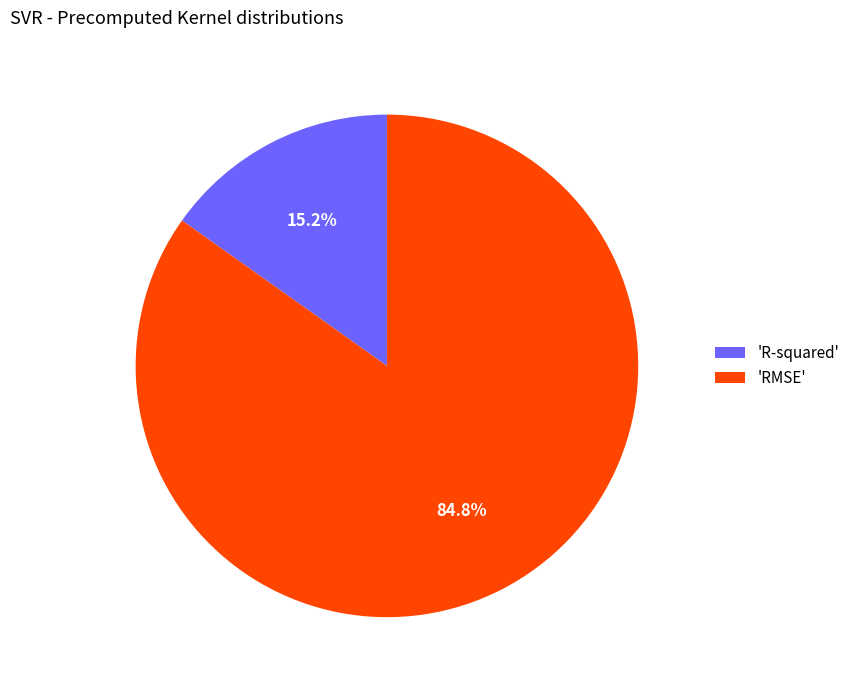

To the nearest percent, what is the difference between the largest and smallest slice percentages?

70%